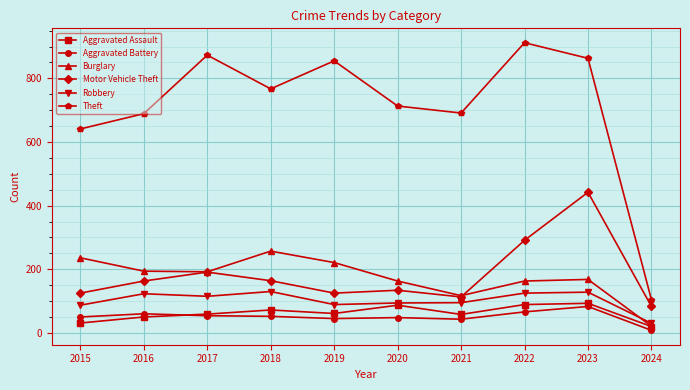

True or false: Motor Vehicle Theft and Theft cross at least once.

False